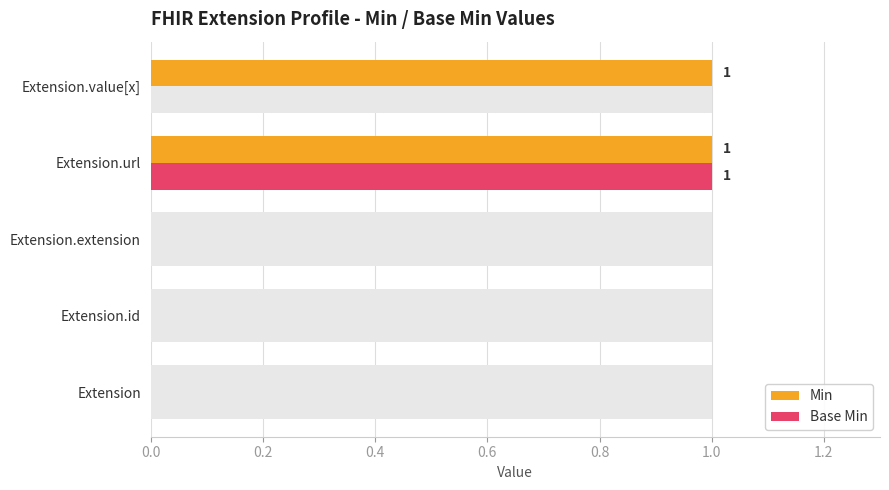

How many Min values are between 0 and 1?

5